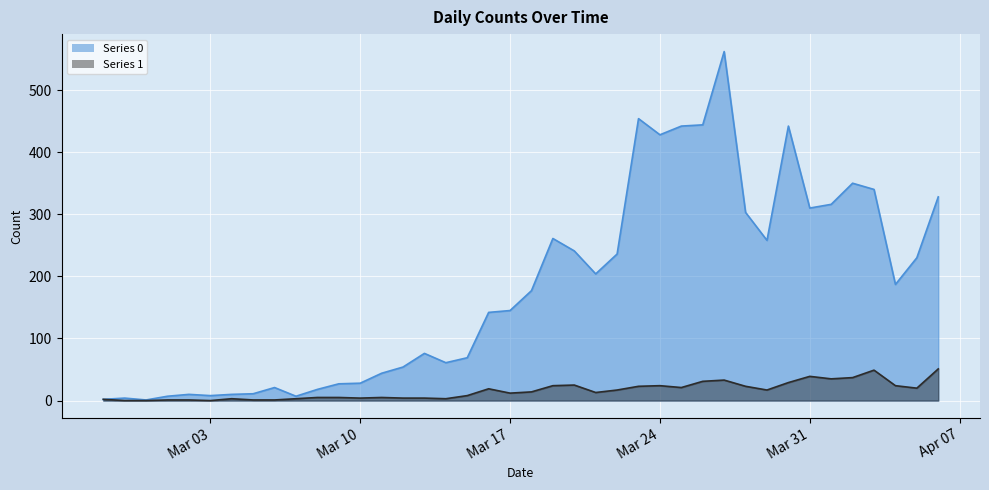

What is the label of the 36th point from the right?

2020-03-02